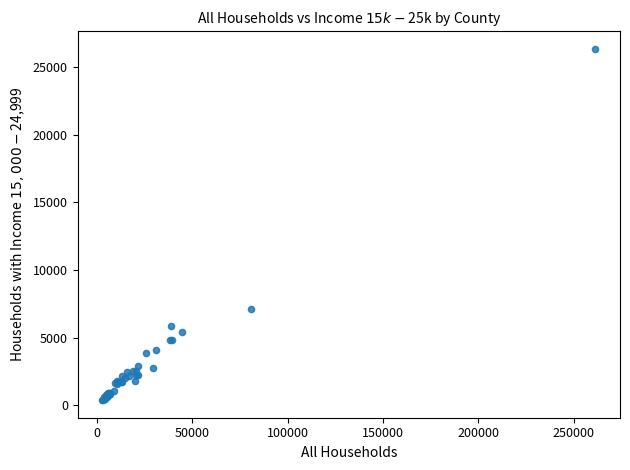

What Y value in the scatter plot is closest to 13357?

7092